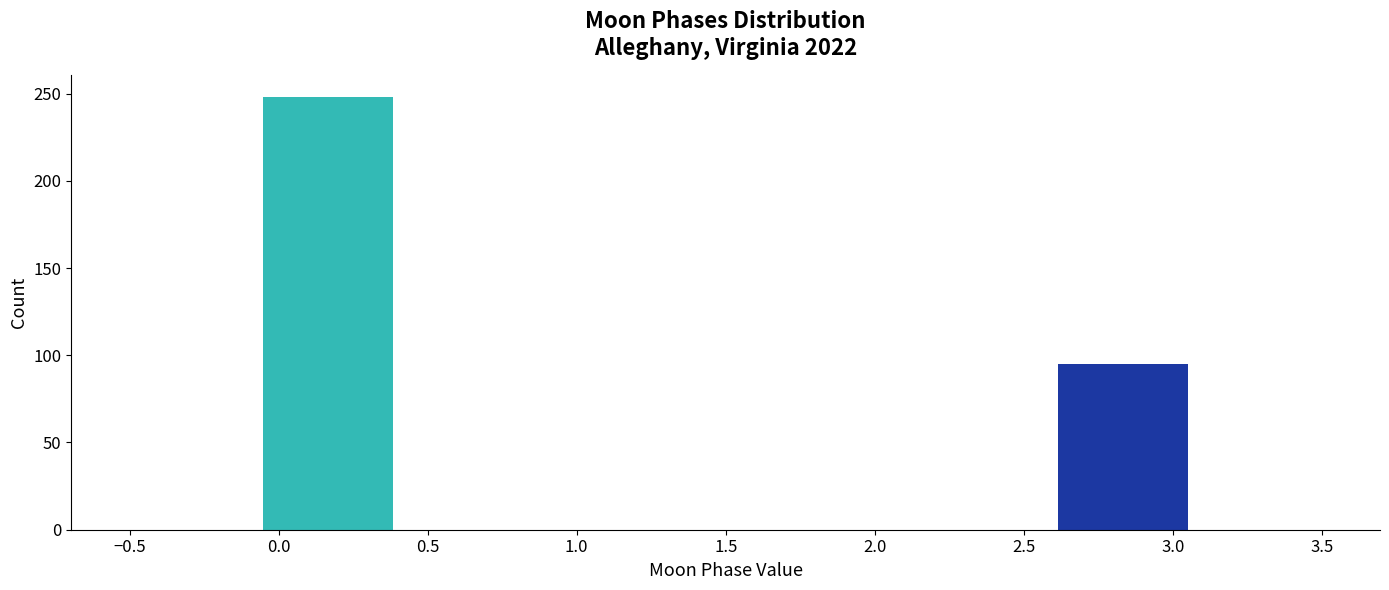

Reading left to right, transcribe this chart: for each bar, give the range it covers on the x-axis and its height. Neither the bar edges nor the heights are printed on the chart, so give them approximately, as read against the axes.

-0.50 to -0.05: 0
-0.05 to 0.40: 250
0.40 to 0.85: 0
0.85 to 1.30: 0
1.30 to 1.70: 0
1.70 to 2.15: 0
2.15 to 2.60: 0
2.60 to 3.05: 95
3.05 to 3.50: 0